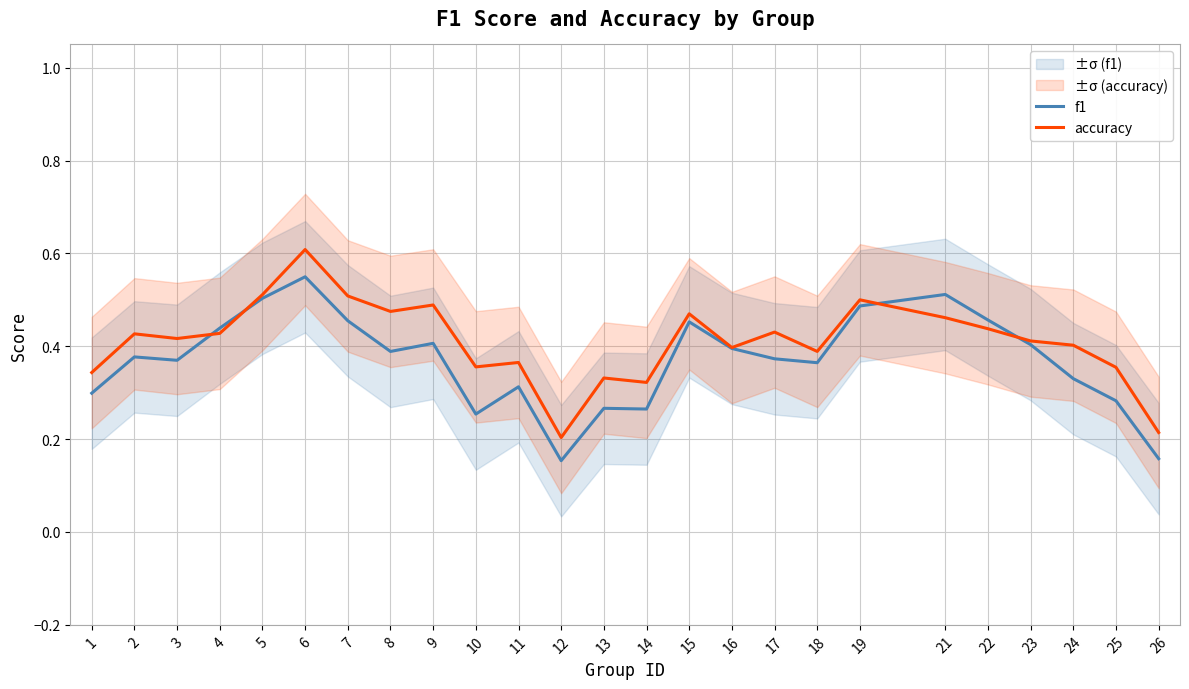

What is the lowest value of the f1 series?

0.2